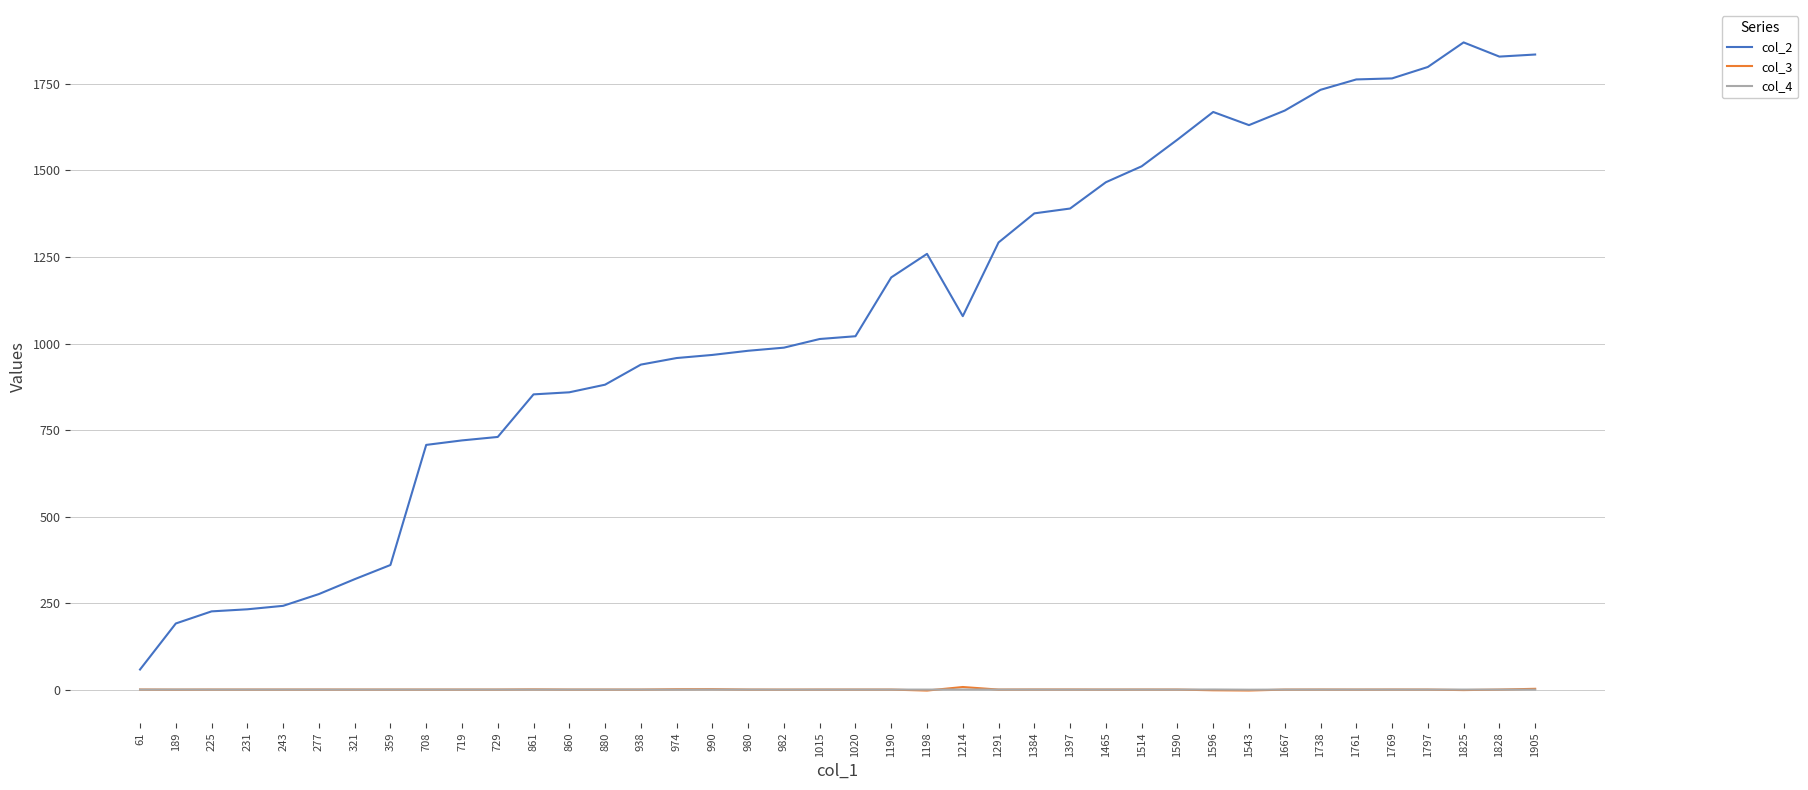

True or false: col_4 and col_2 cross at least once.

False